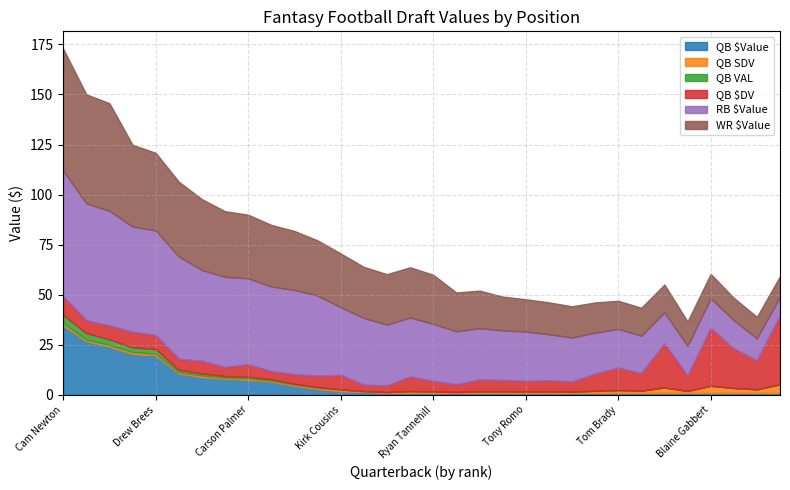

Rank the series at Russell Wilson from lowest to highest value.

QB SDV, QB VAL, QB $DV, QB $Value, WR $Value, RB $Value